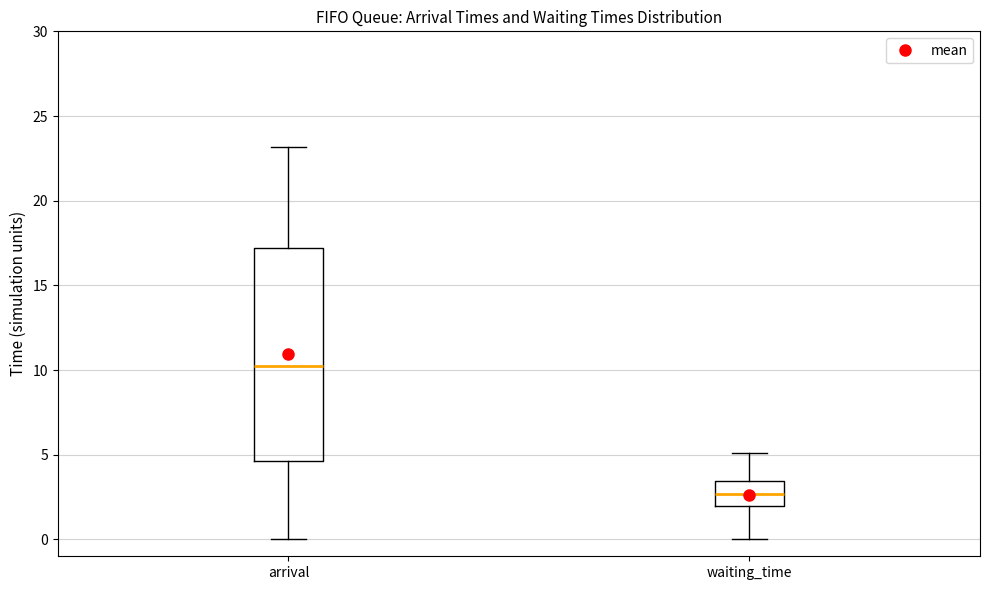

Reading left to right, transcribe this box plot: for each box, give where its median line is, the range the box spans, and where its two whiskers end, as read against the y-axis. The values are not printed on the chart, so give them approximately, as read against the axis.

arrival: median 10.0, box 4.5 to 17.0, whiskers 0.0 to 23.0
waiting_time: median 2.5, box 2.0 to 3.5, whiskers 0.0 to 5.0